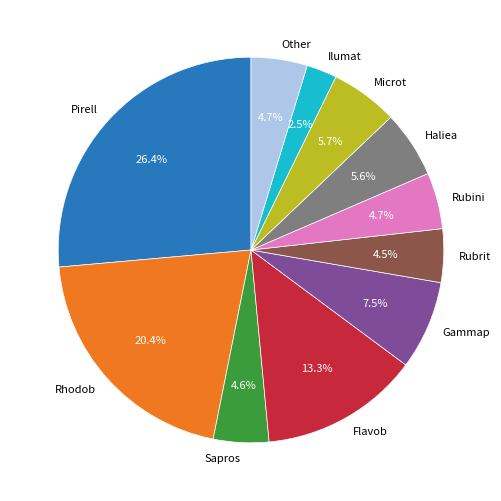

What is the smallest slice in the pie chart?

Ilumat